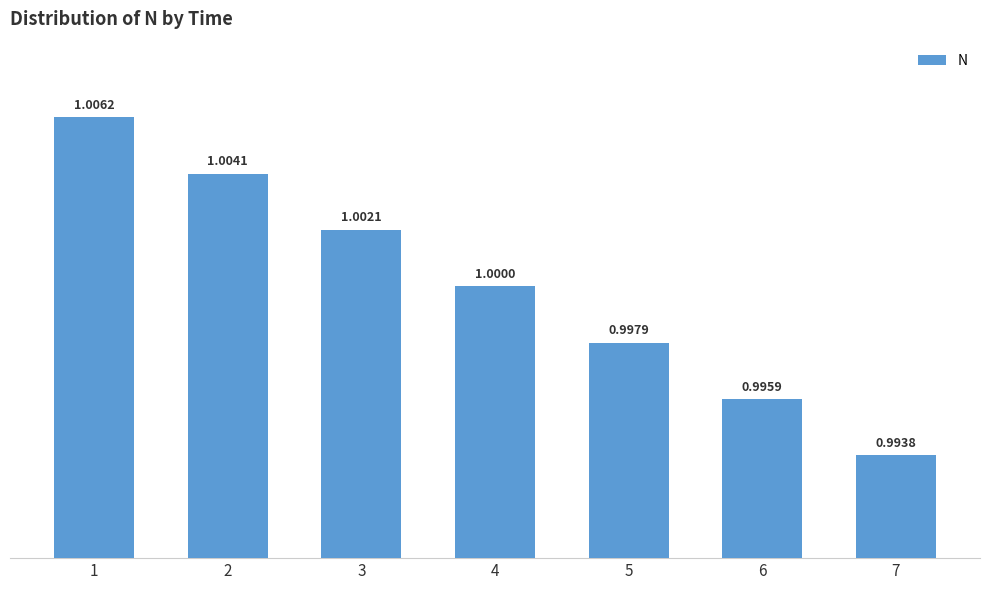

Count the number of categories in the chart.

7